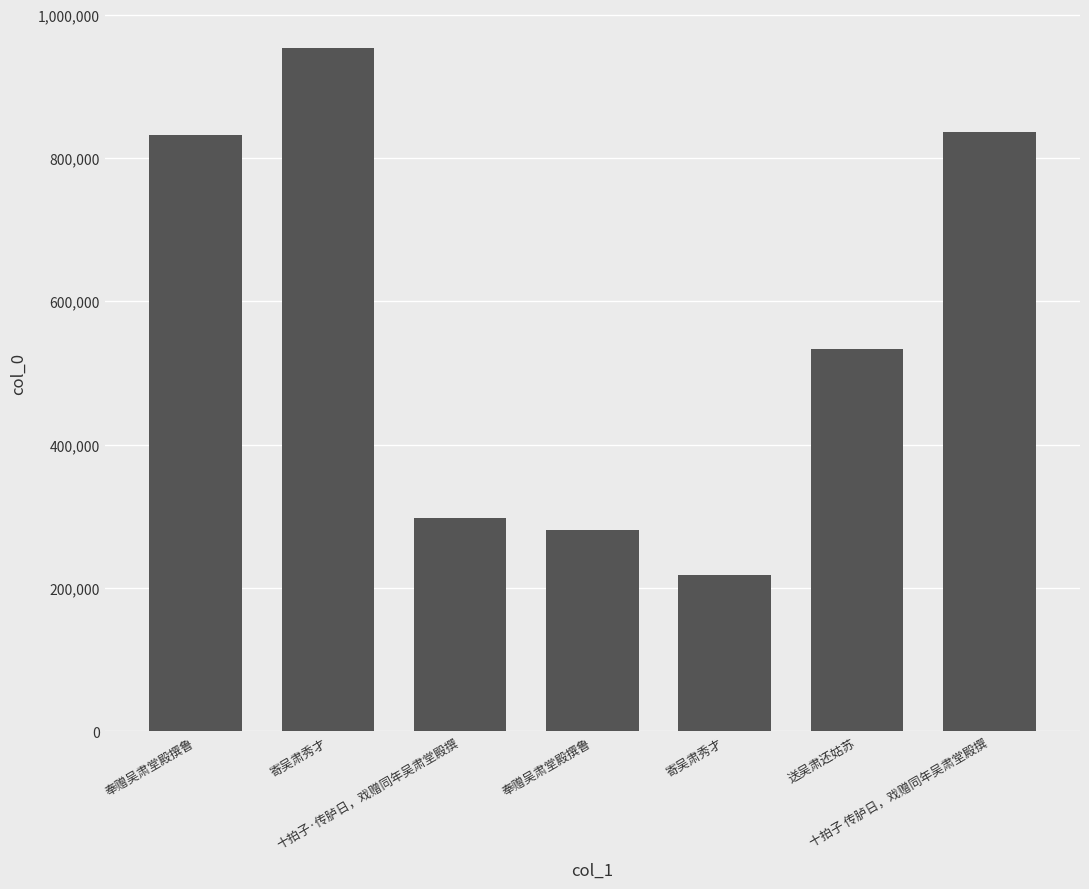

Rank the categories by value from lowest to highest.

寄吴肃秀才, 奉赠吴肃堂殿撰鲁, 十拍子·传胪日，戏赠同年吴肃堂殿撰, 送吴肃还姑苏, 奉赠吴肃堂殿撰鲁, 十拍子 传胪日，戏赠同年吴肃堂殿撰, 寄吴肃秀才